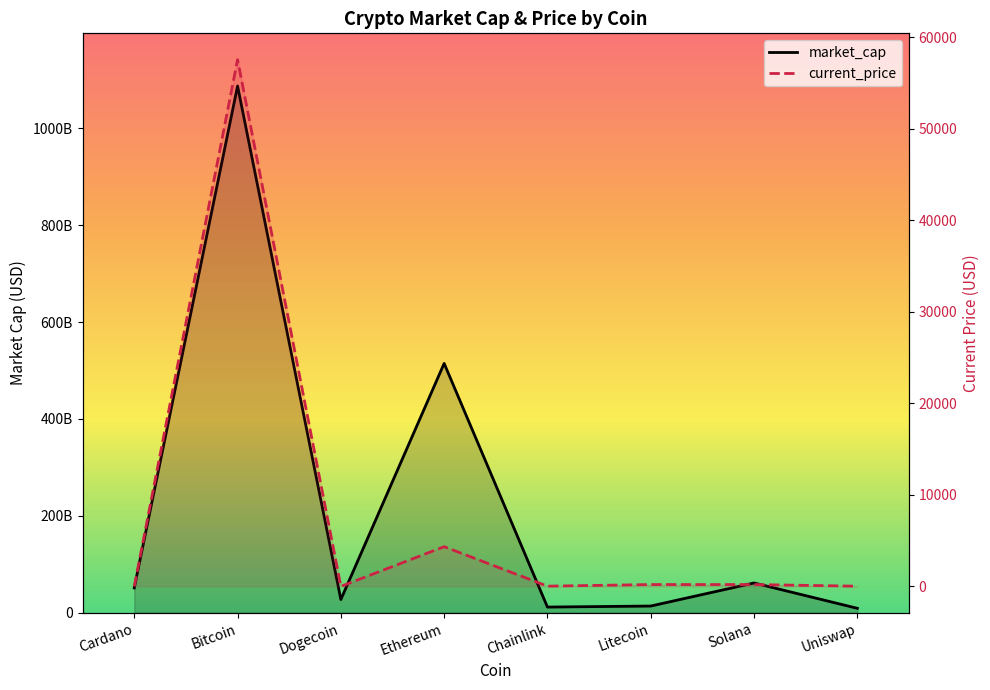

Which series has the widest spread of values?

market_cap